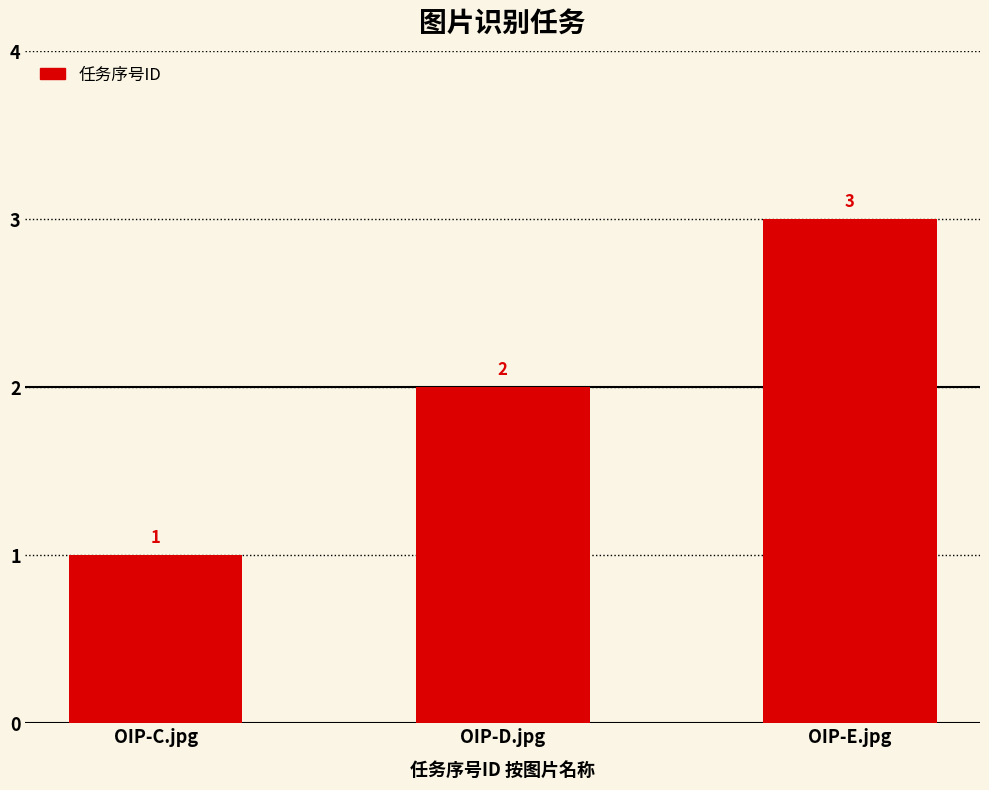

List the labels in order of value, smallest first.

OIP-C.jpg, OIP-D.jpg, OIP-E.jpg